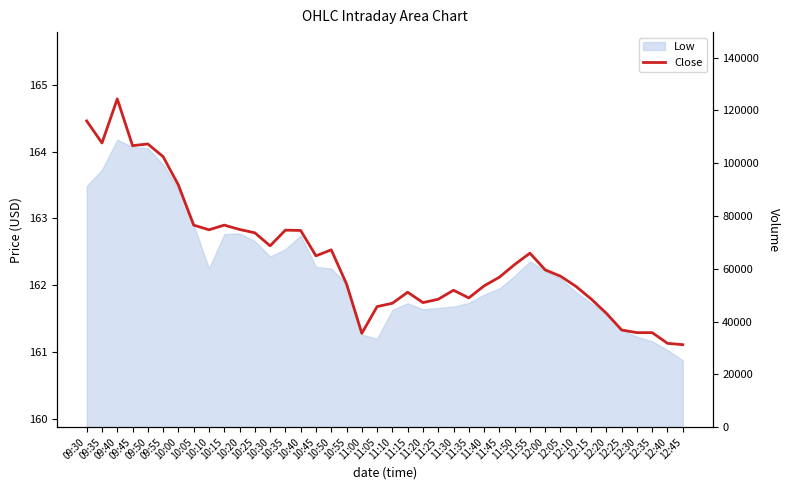

Where is the first local maximum?

09:40